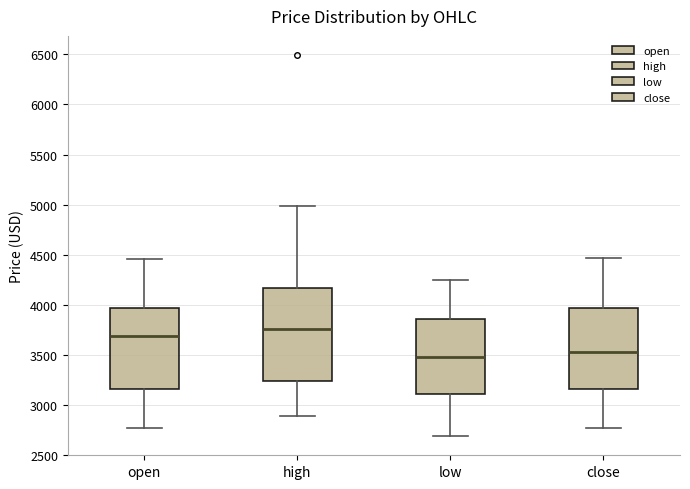

Which box is the tallest, from its lower edge to its upper edge?

high